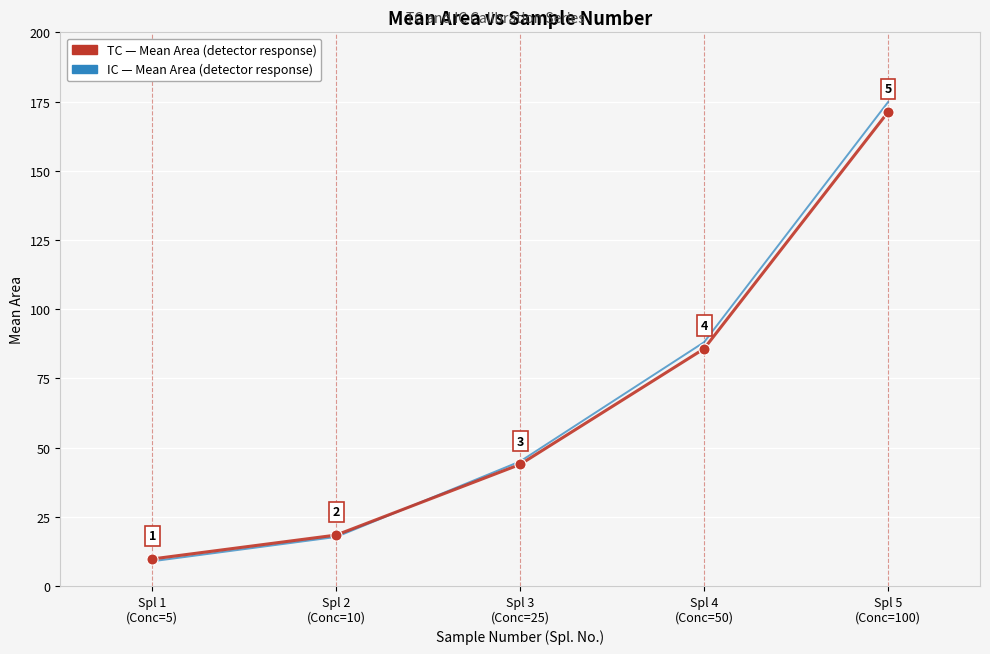

What is the smallest value displayed?

8.9